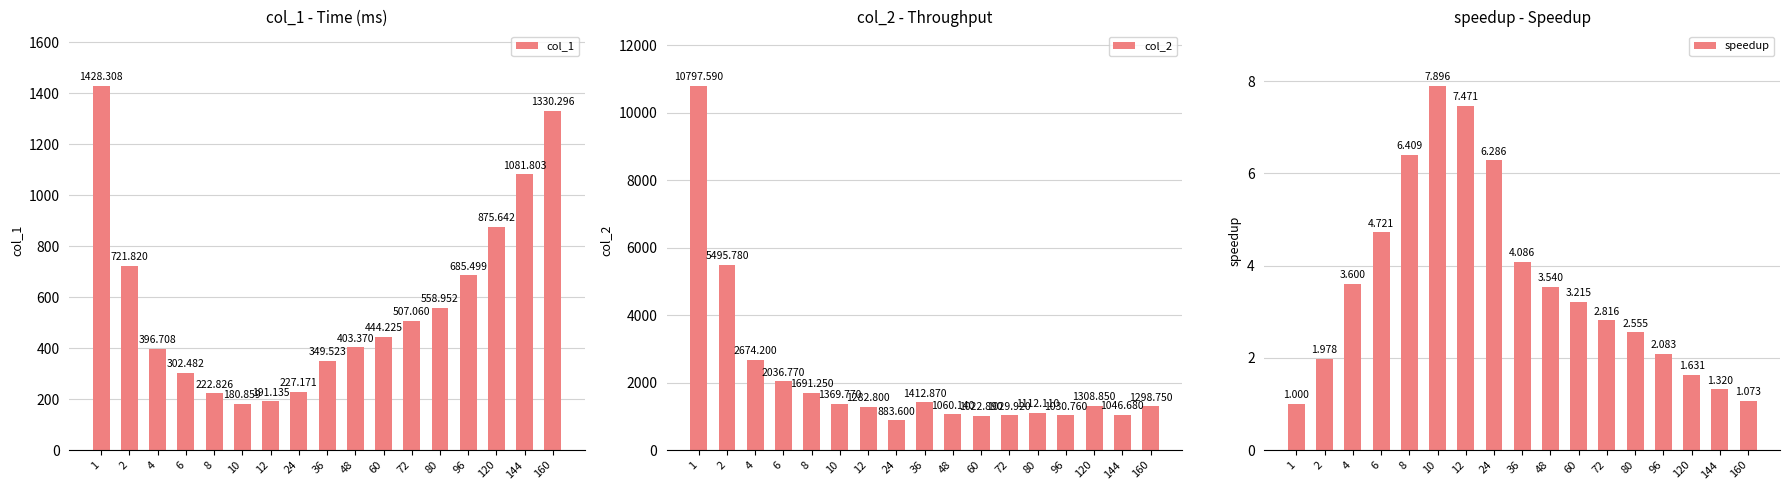

At how many categories does at least one series exceed 5433?

2